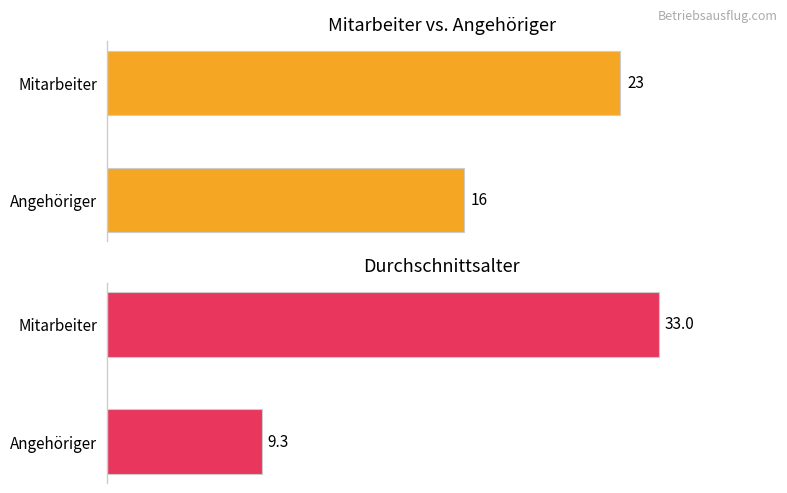

What is the value of the Durchschnittsalter bar at the 2nd from the left?

33.0